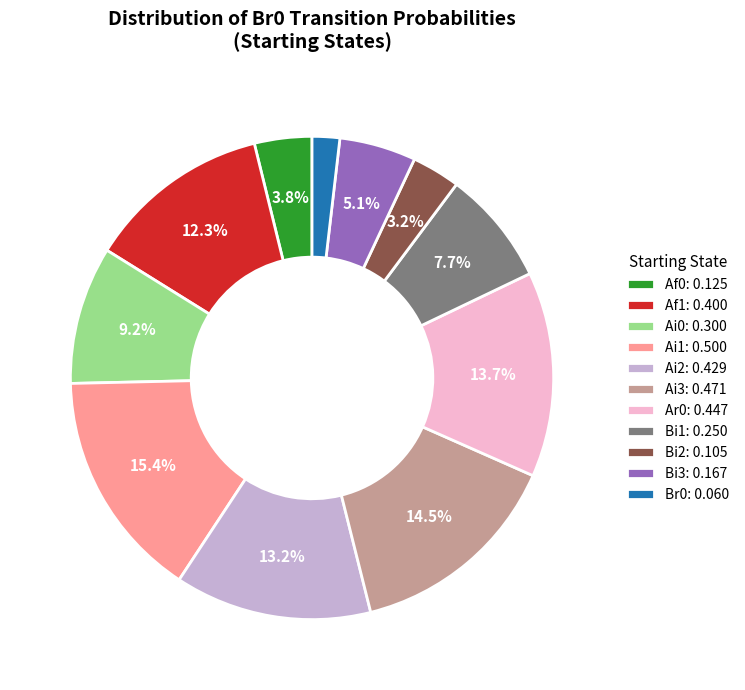

Is the sum of Ai0: 0.300 and Ai1: 0.500 greater than half?

No